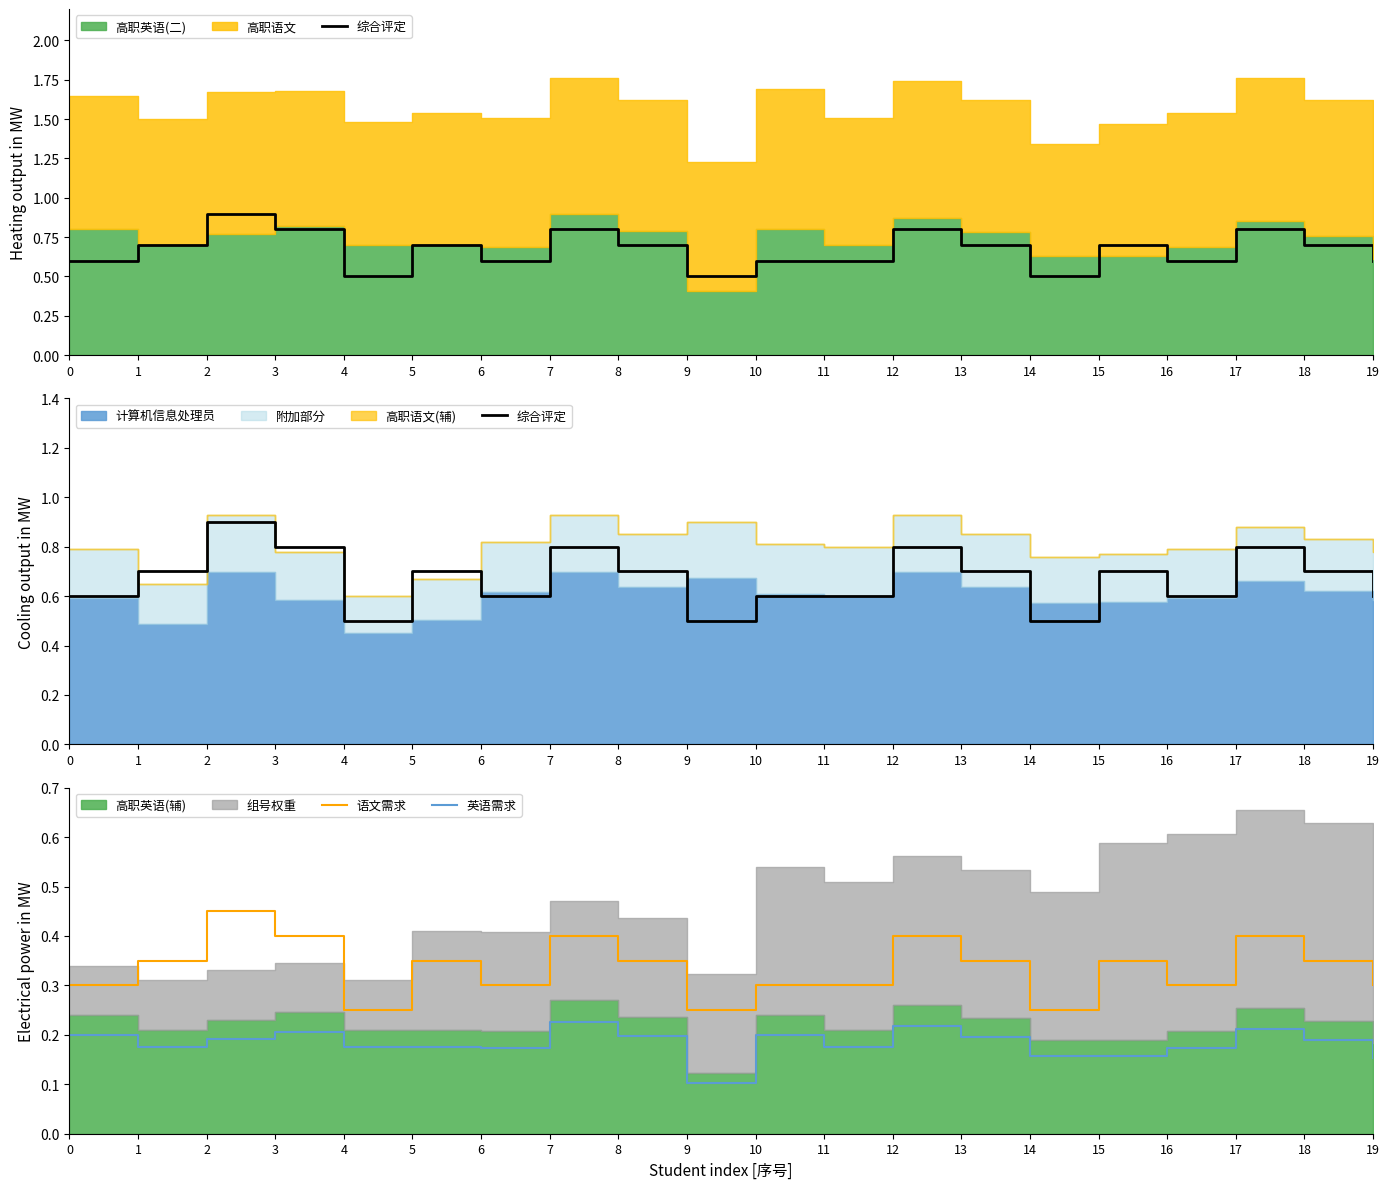

True or false: 英语需求 has a value of 0.1 at 1.

False